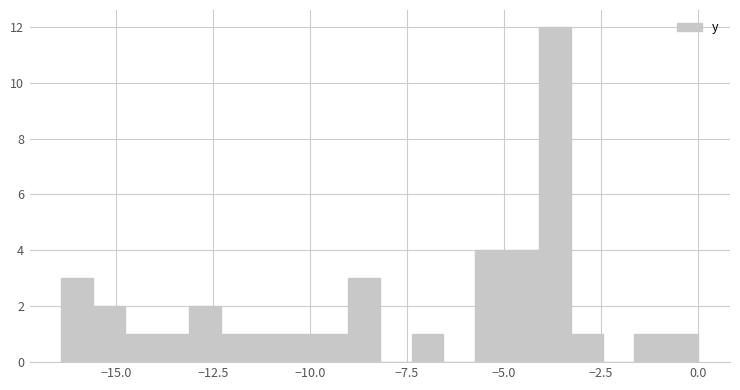

Read against the x-axis, roughly where is the centre of the tallest bar?

-3.5